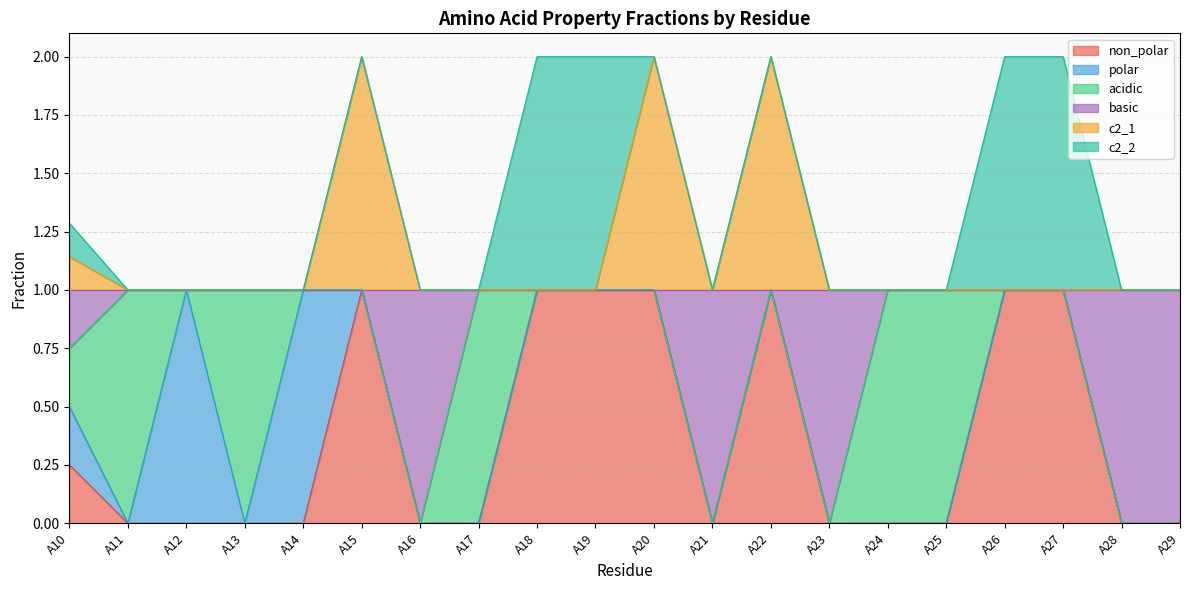

Which has a higher value, A10 or A29?

A10